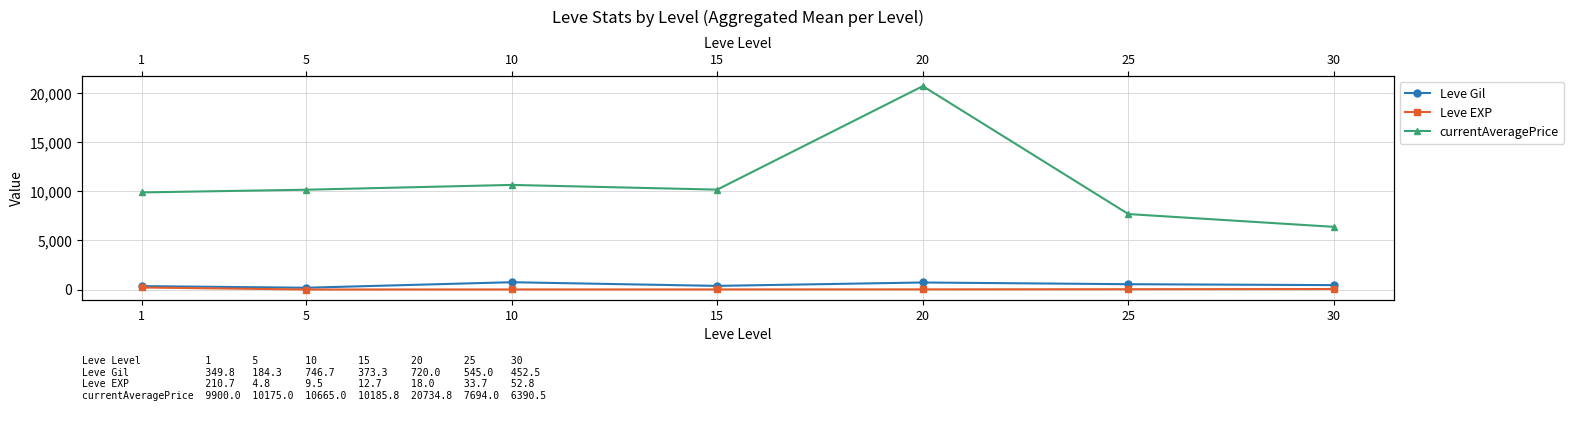

At which label does currentAveragePrice first exceed 10175?

10